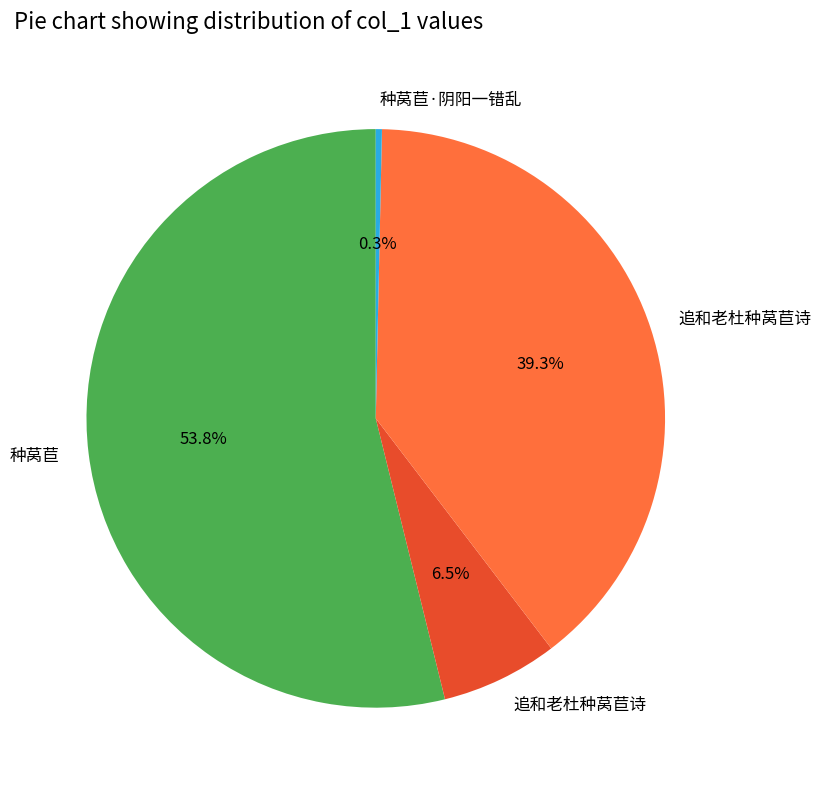

Is there a majority slice in this chart?

Yes